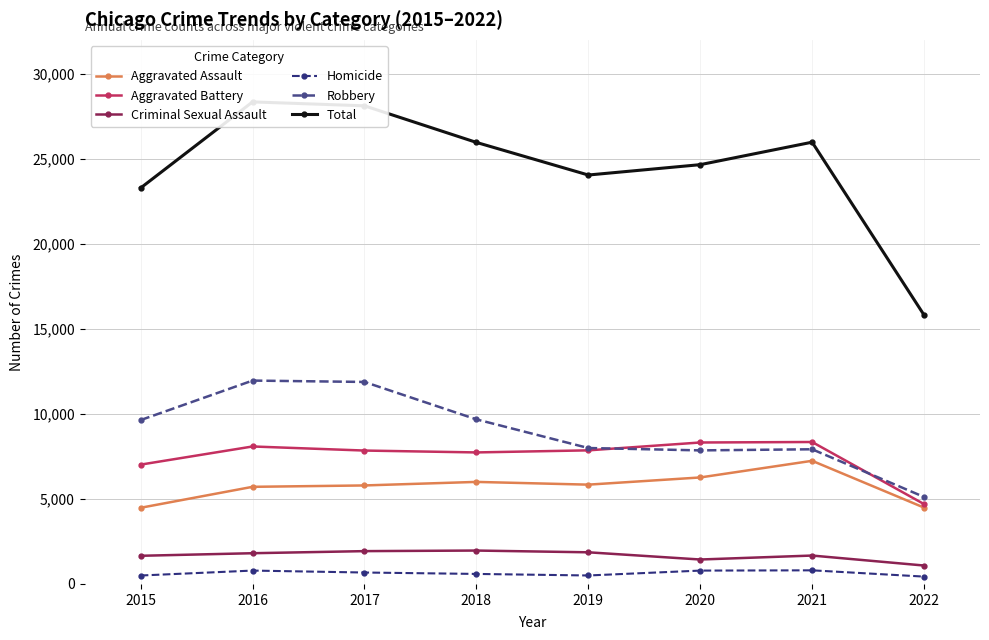

Is it true that Homicide equals 1058 at 2020?

False